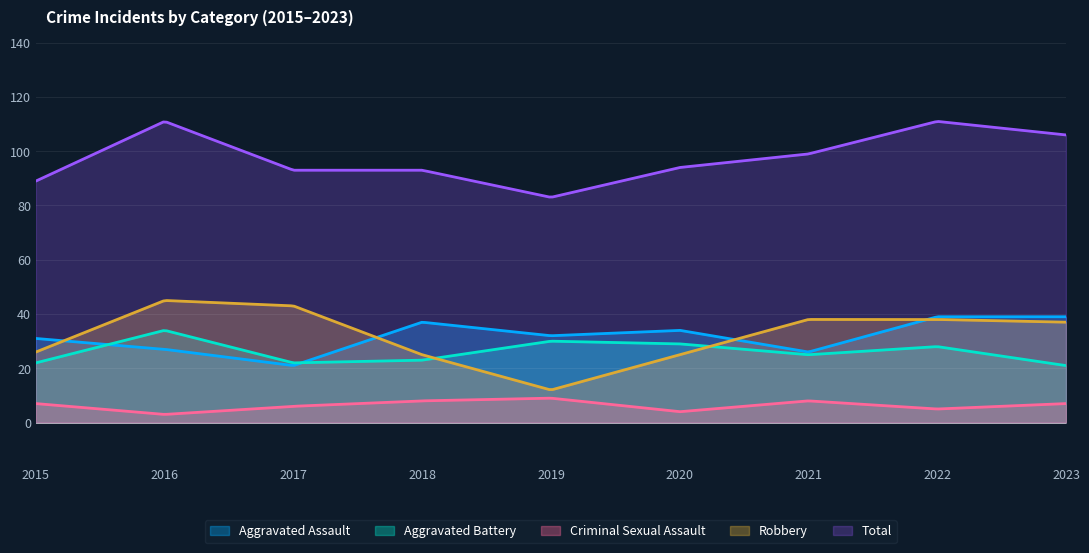

Reading right to left, transcribe all the data shown in this chart.

Aggravated Assault: 39	39	26	34	32	37	21	27	31
Aggravated Battery: 21	28	25	29	30	23	22	34	22
Criminal Sexual Assault: 7	5	8	4	9	8	6	3	7
Robbery: 37	38	38	25	12	25	43	45	26
Total: 106	111	99	94	83	93	93	111	89